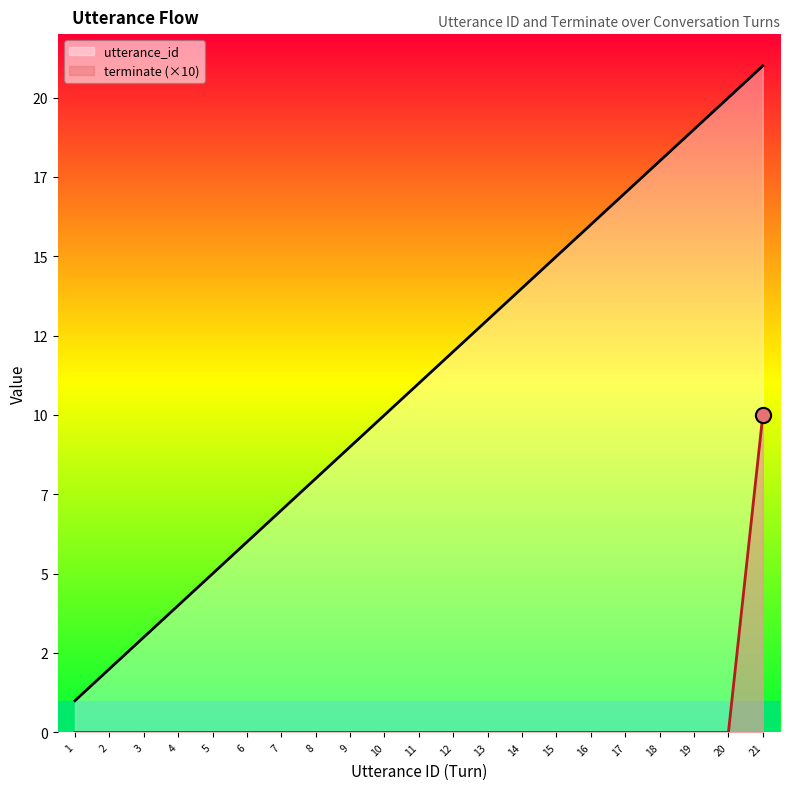

Which series reaches the maximum Y coordinate?

utterance_id